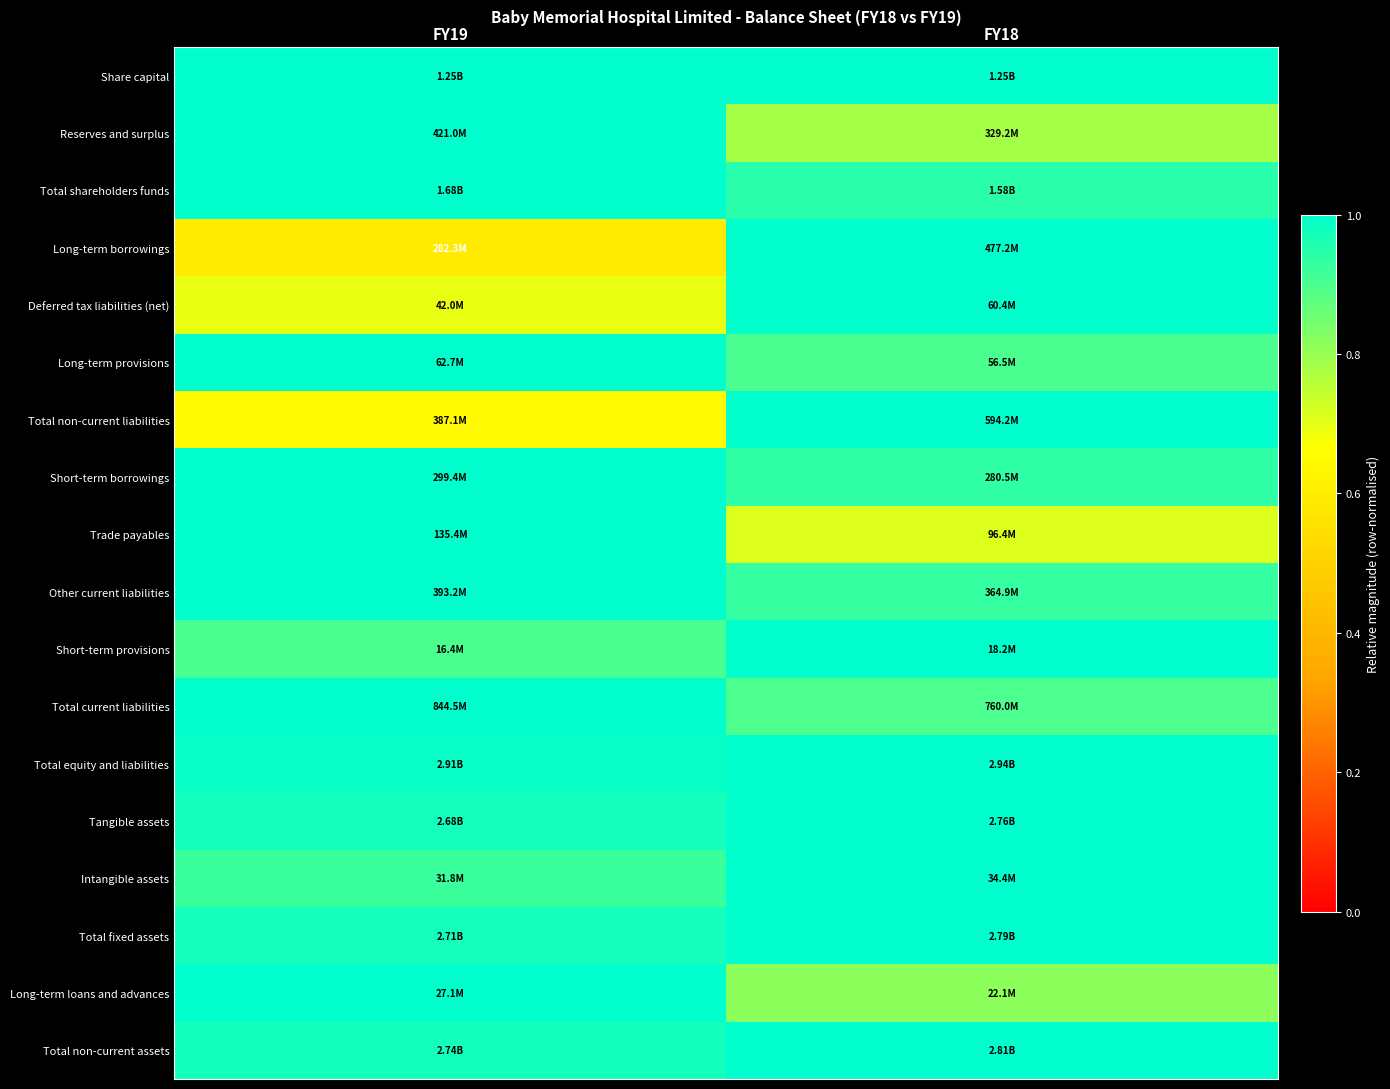

Reading left to right, transcribe all the data shown in this chart.

Share capital: FY19=1.0	FY18=1.0
Reserves and surplus: FY19=1.0	FY18=0.8
Total shareholders funds: FY19=1.0	FY18=0.9
Long-term borrowings: FY19=0.6	FY18=1.0
Deferred tax liabilities (net): FY19=0.7	FY18=1.0
Long-term provisions: FY19=1.0	FY18=0.9
Total non-current liabilities: FY19=0.7	FY18=1.0
Short-term borrowings: FY19=1.0	FY18=0.9
Trade payables: FY19=1.0	FY18=0.7
Other current liabilities: FY19=1.0	FY18=0.9
Short-term provisions: FY19=0.9	FY18=1.0
Total current liabilities: FY19=1.0	FY18=0.9
Total equity and liabilities: FY19=1.0	FY18=1.0
Tangible assets: FY19=1.0	FY18=1.0
Intangible assets: FY19=0.9	FY18=1.0
Total fixed assets: FY19=1.0	FY18=1.0
Long-term loans and advances: FY19=1.0	FY18=0.8
Total non-current assets: FY19=1.0	FY18=1.0